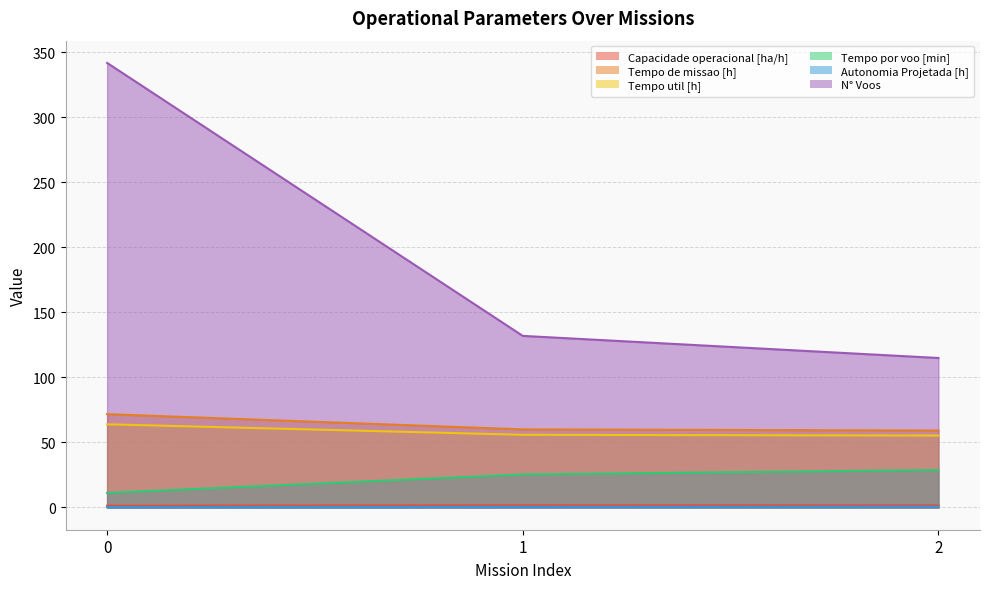

Between 0 and 2, which series saw the biggest shift?

N° Voos